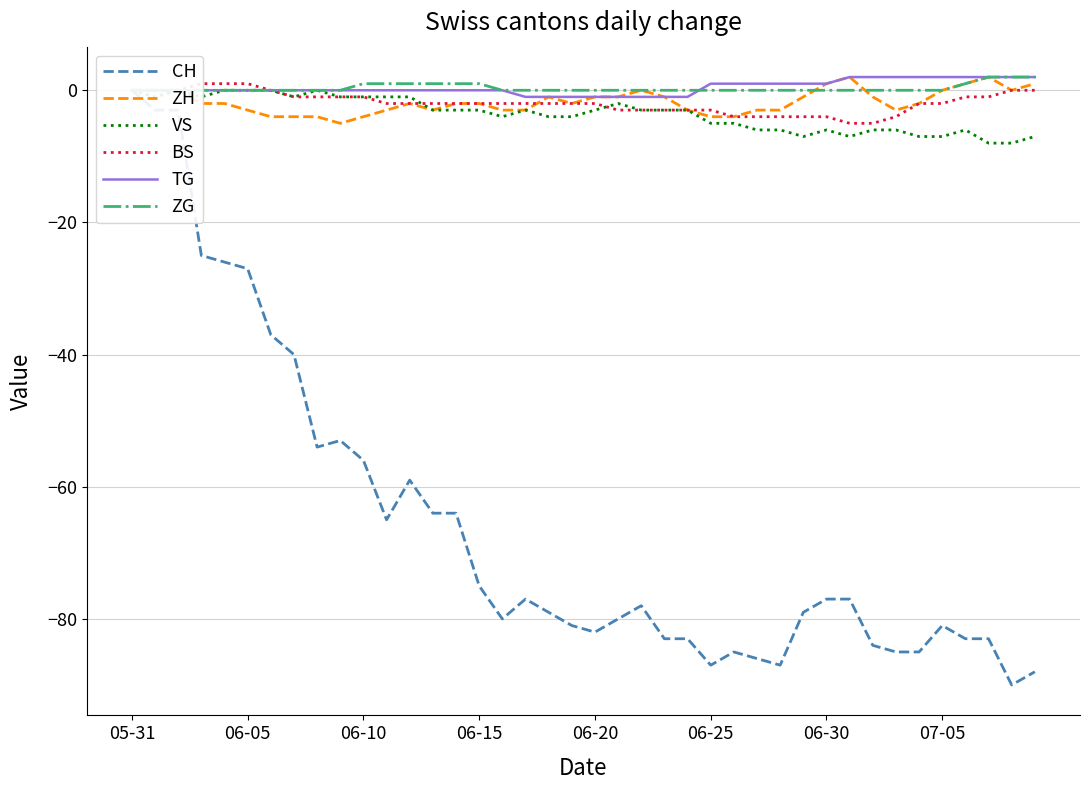

Where is the first local minimum for CH?

8